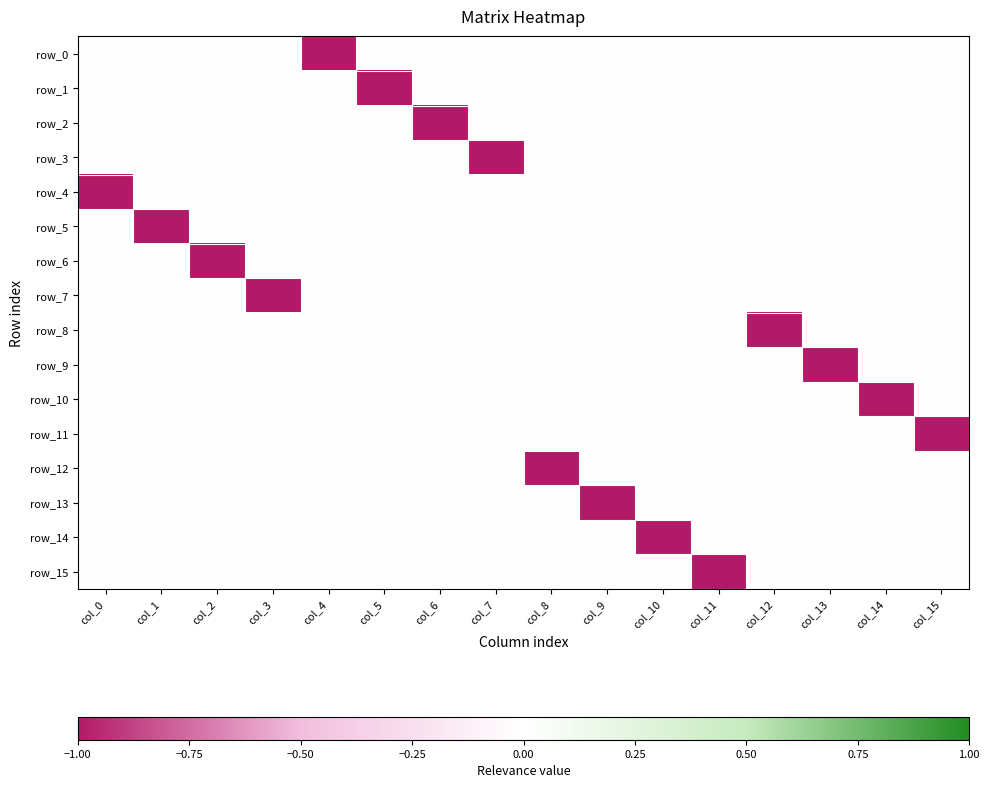

Where is row_15 nearest to the value 0?

col_0